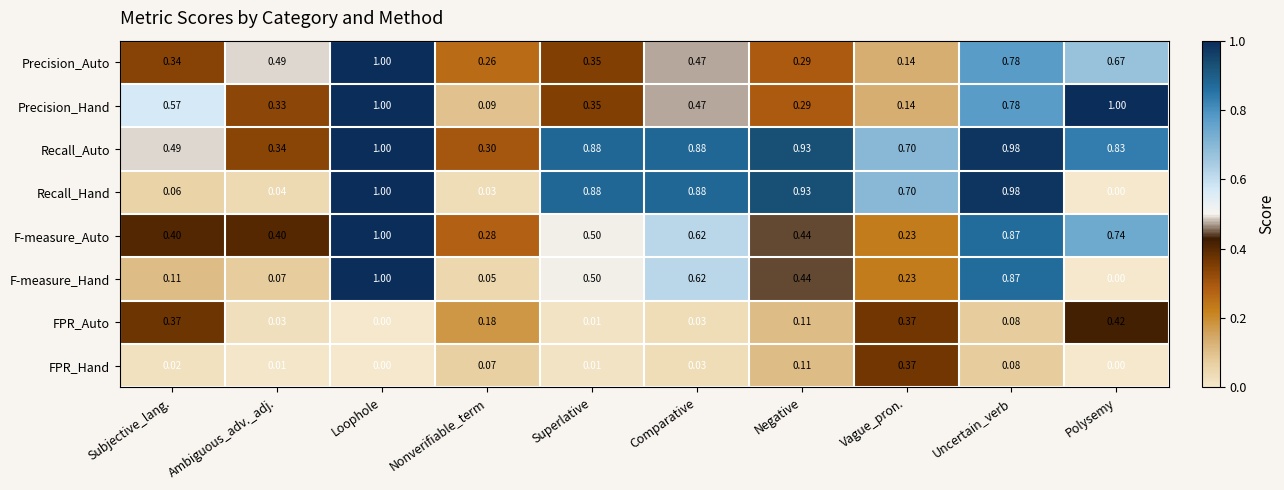

Where is Precision_Hand nearest to the value 0?

Nonverifiable_term